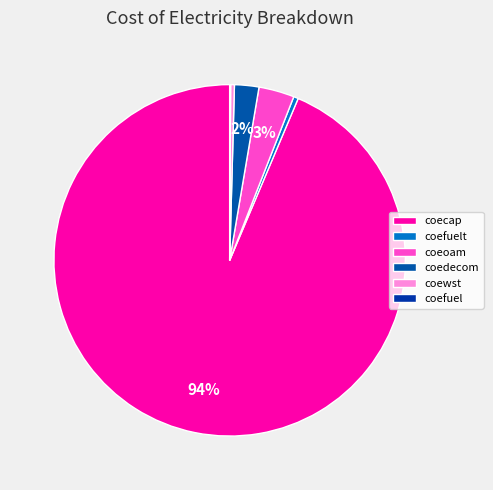

To the nearest percent, what portion does coecap represent?

94%